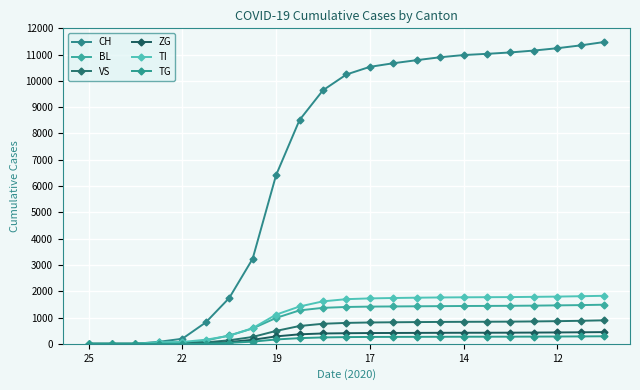

How many data points does each series have?

23